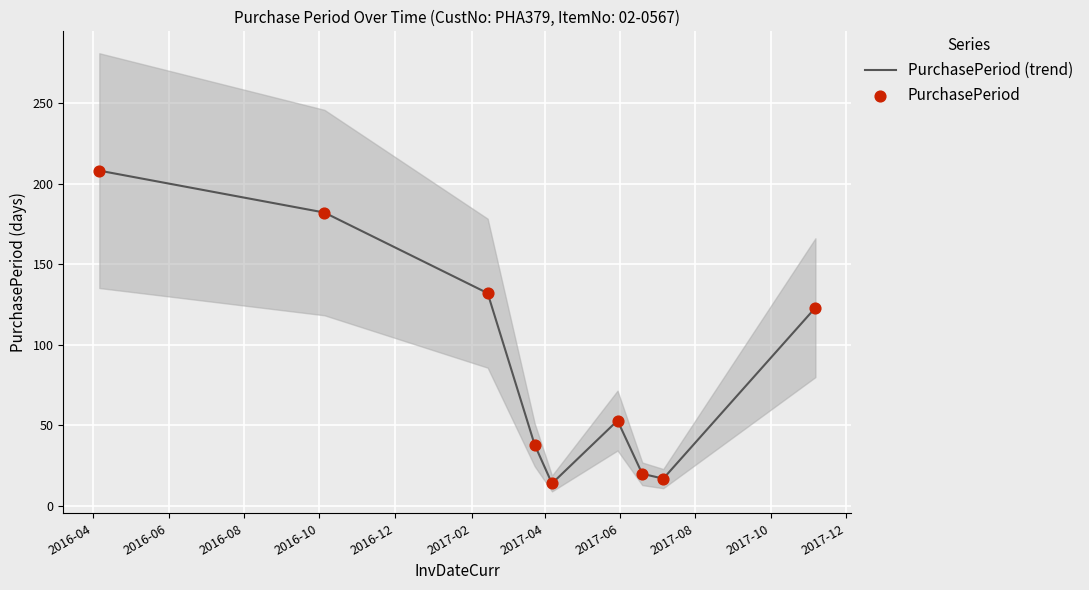

Which series has the largest Y range (max minus min)?

PurchasePeriod (trend)